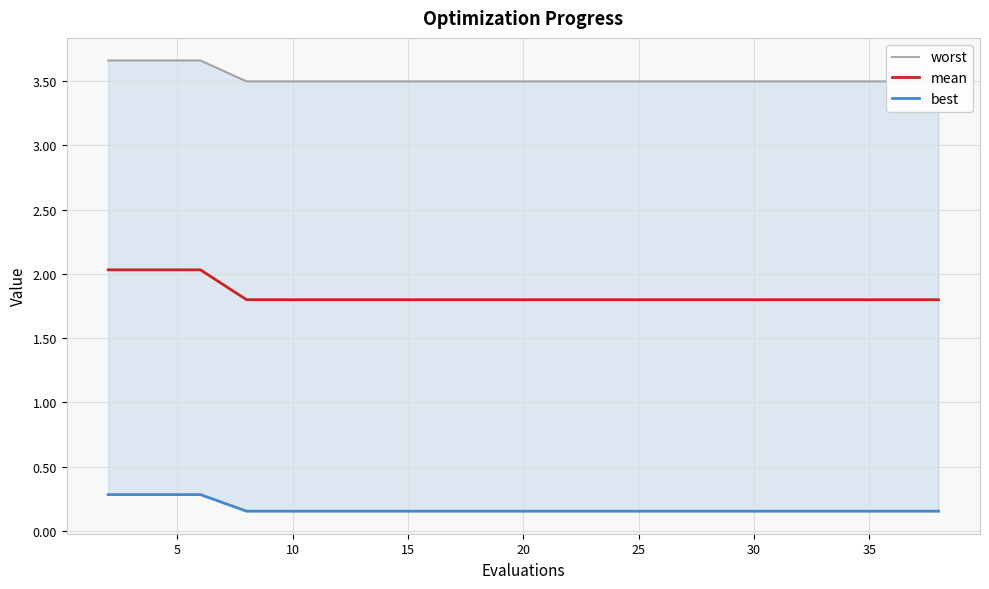

True or false: best and mean intersect in this chart.

False